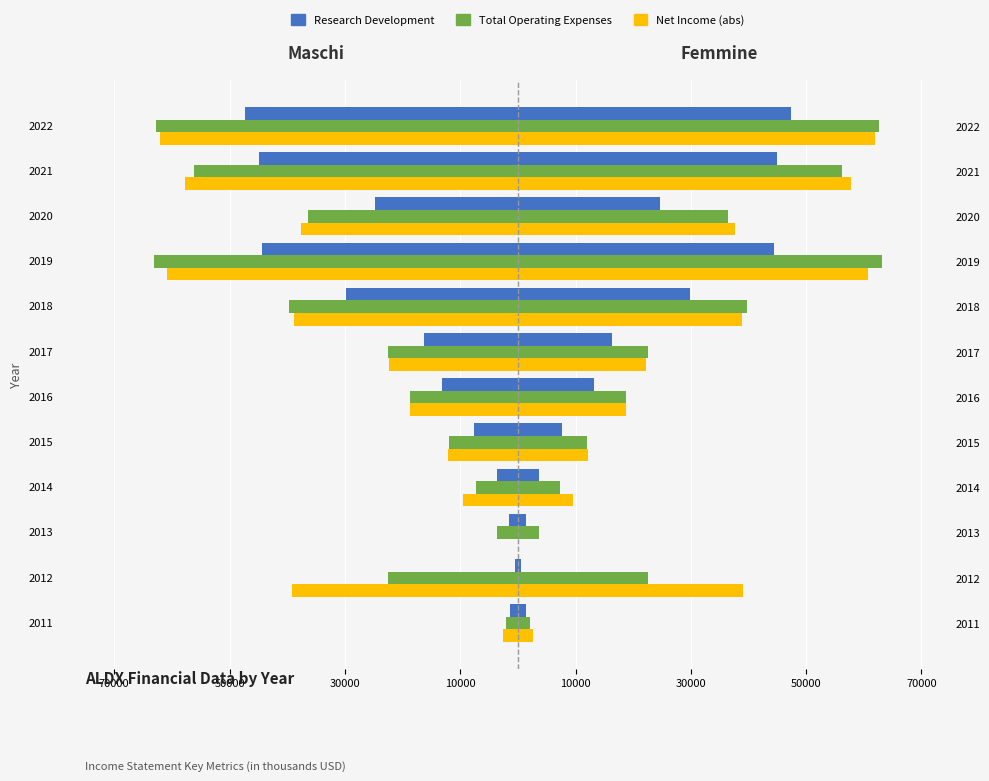

How many values in the Net Income (abs) series are below -22300?

6